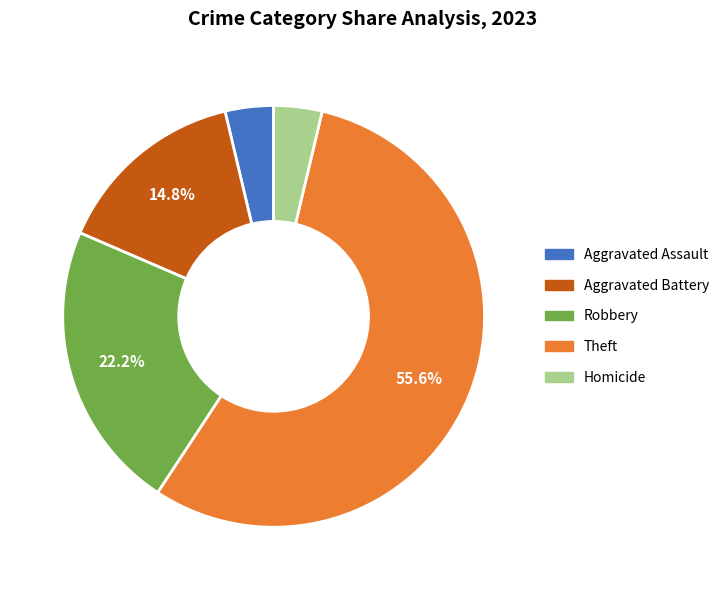

Count the number of slices in the pie.

5